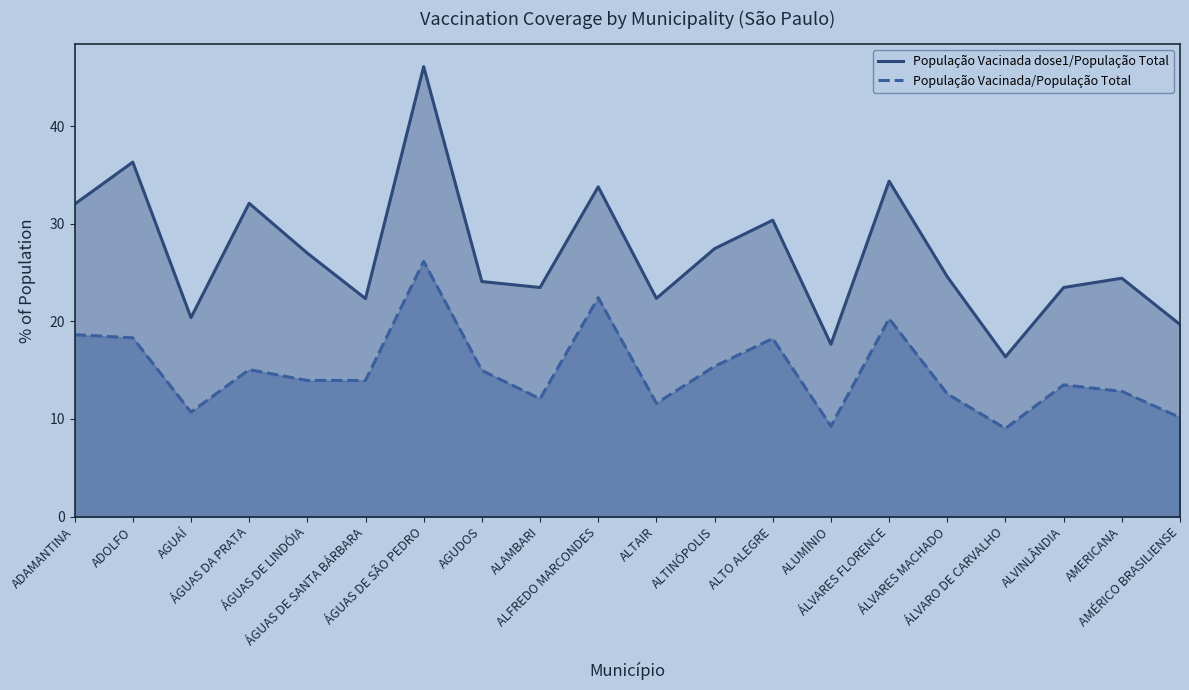

The value of População Vacinada/População Total at ALVINLÂNDIA is 21.0. True or false?

False